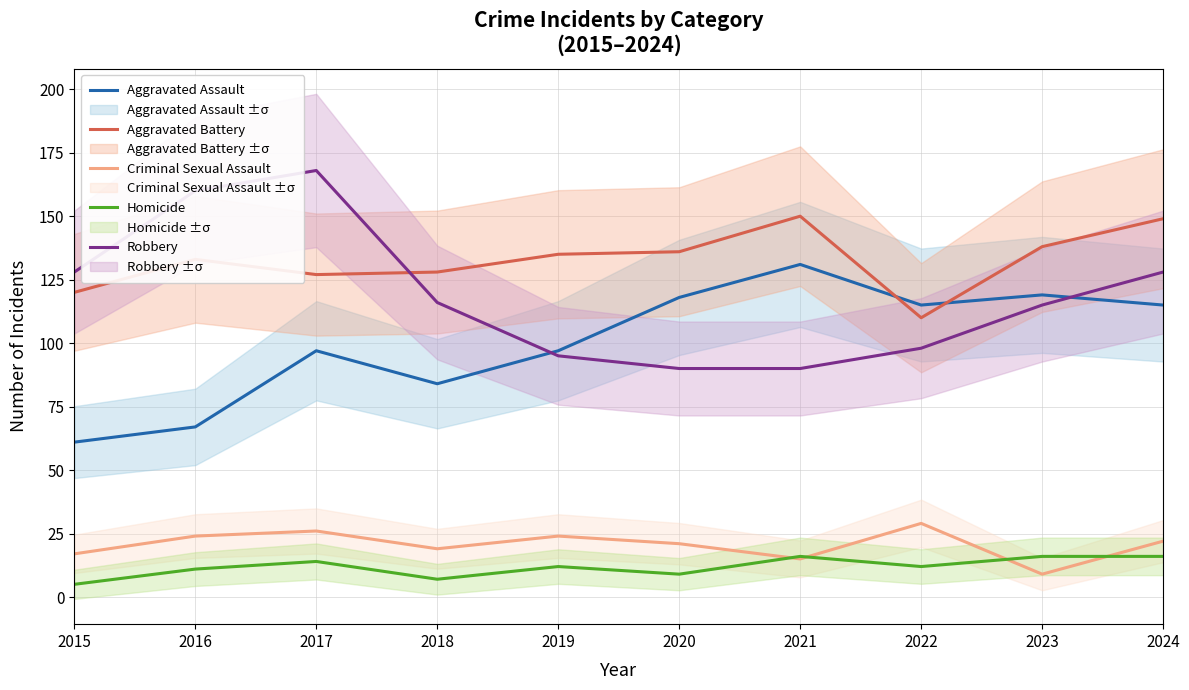

Is it true that Criminal Sexual Assault equals 30 at 2024?

False